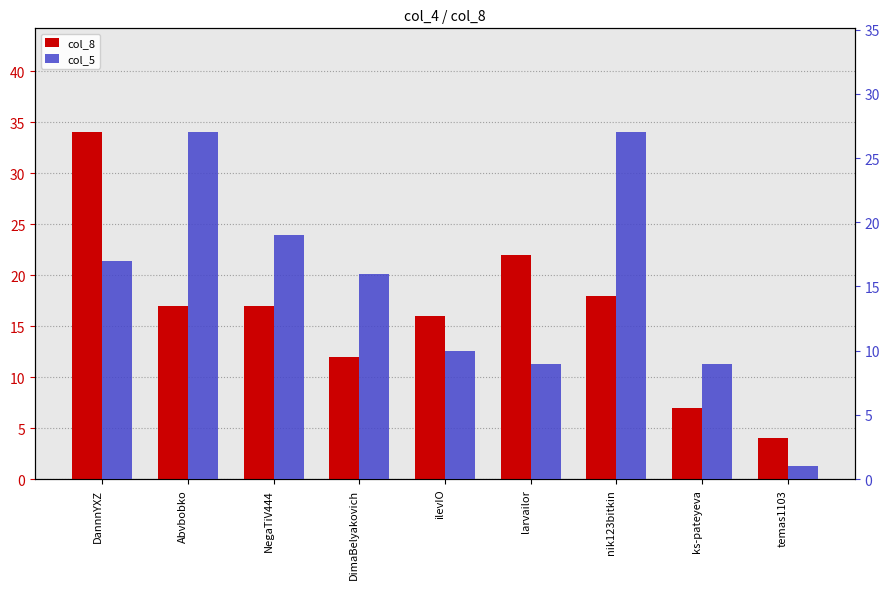

Which category has the lowest value across all series?

temas1103